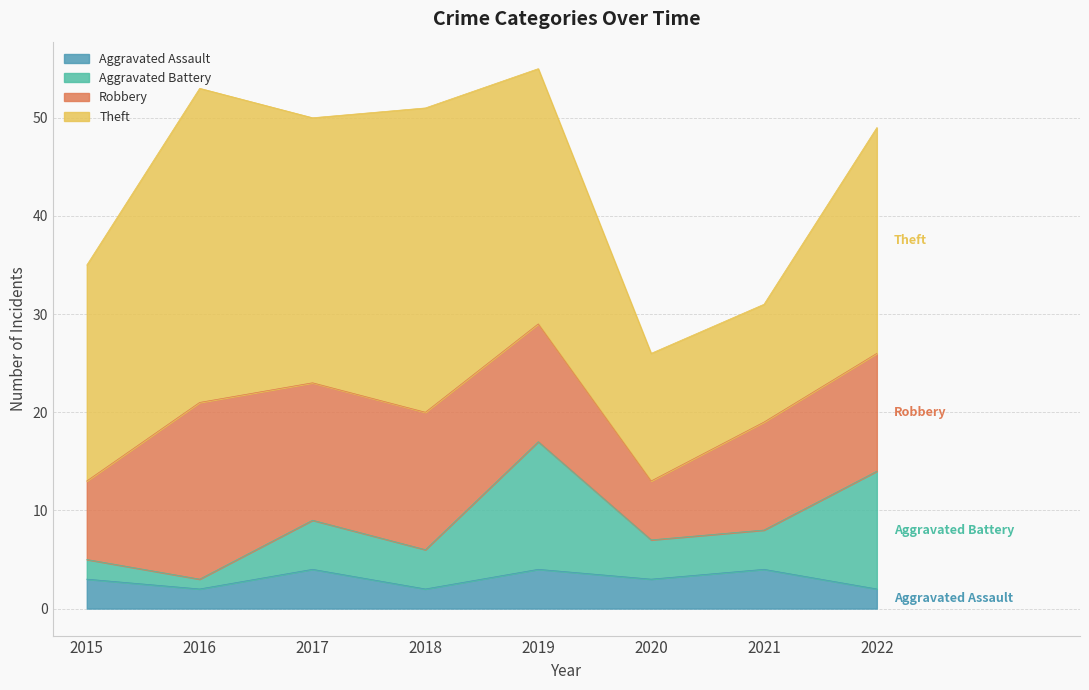

Is it true that Aggravated Assault equals 5 at 2015?

False